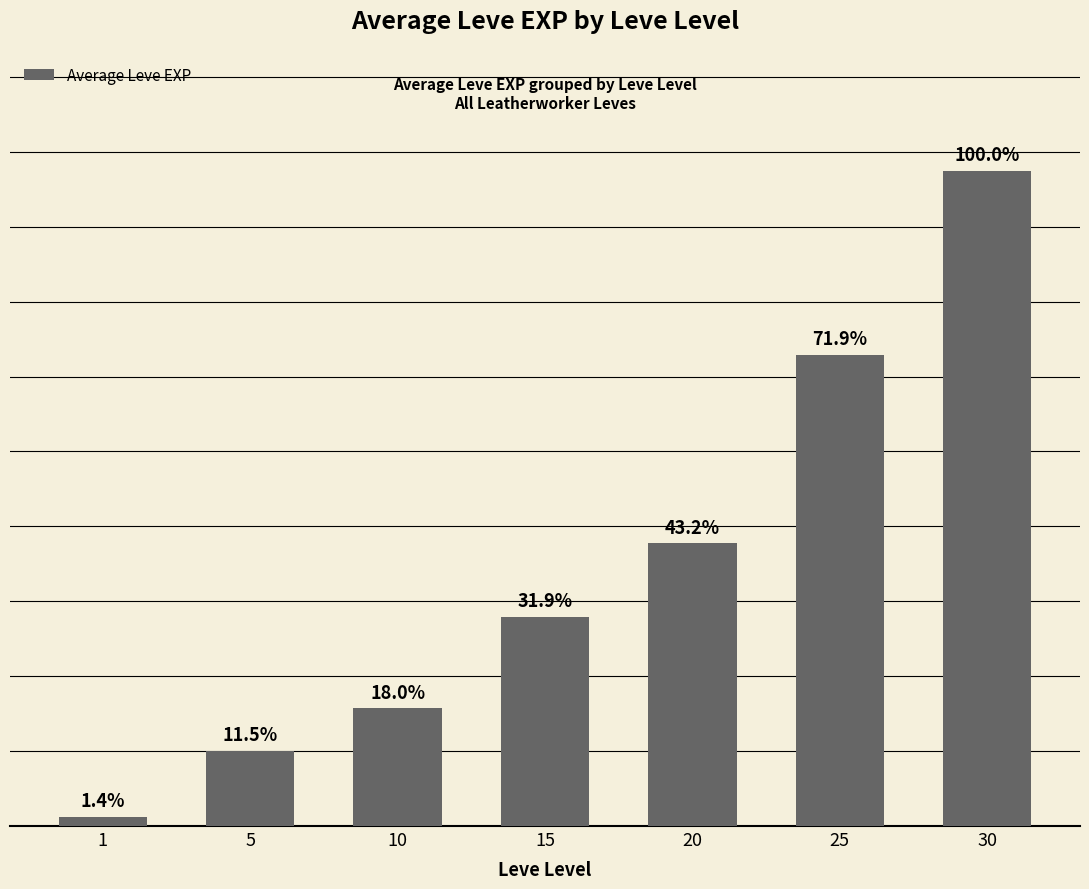

What is the change in value from 5 to 15?

+8932